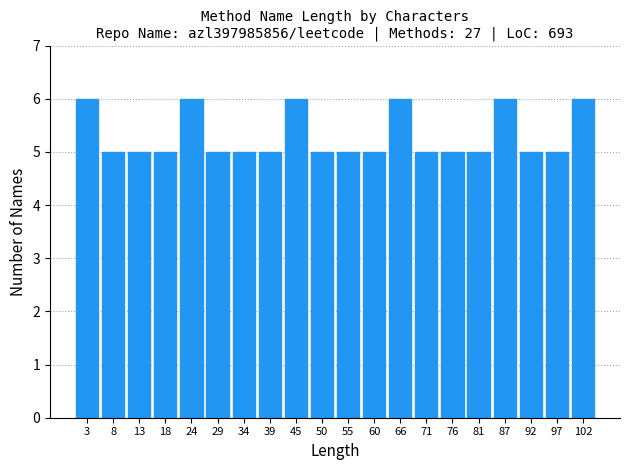

Reading left to right, list every bar in this chart as the range it spans on the x-axis followed by its height. Neither the bar edges nor the heights are printed on the chart, so give them approximately, as read against the axes.

0 to 5: 6
5 to 11: 5
11 to 16: 5
16 to 21: 5
21 to 26: 6
26 to 32: 5
32 to 37: 5
37 to 42: 5
42 to 47: 6
47 to 53: 5
53 to 58: 5
58 to 63: 5
63 to 68: 6
68 to 74: 5
74 to 79: 5
79 to 84: 5
84 to 89: 6
89 to 95: 5
95 to 100: 5
100 to 105: 6